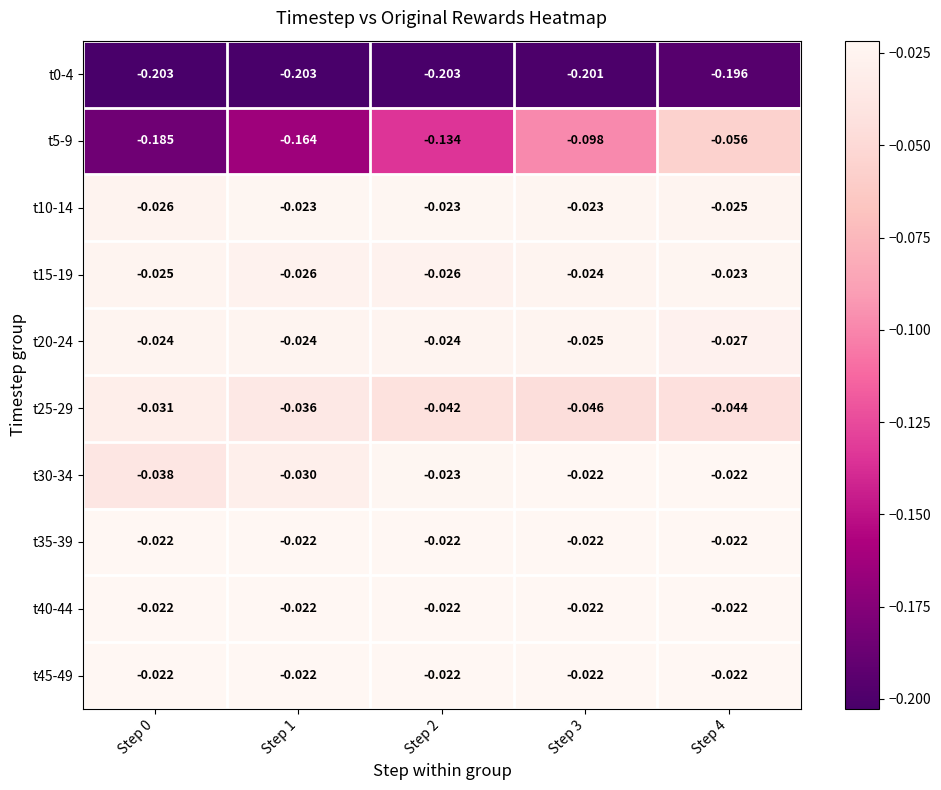

How many distinct data groups are displayed?

10